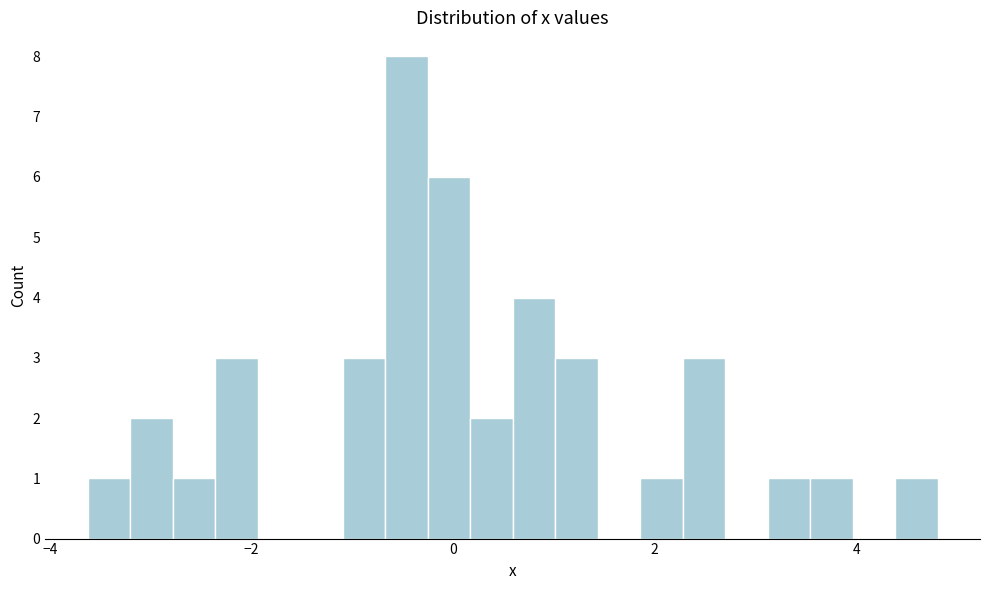

Around what value on the x-axis is the tallest bar? Give the approximate position of its centre, as read against the axis.

-0.4